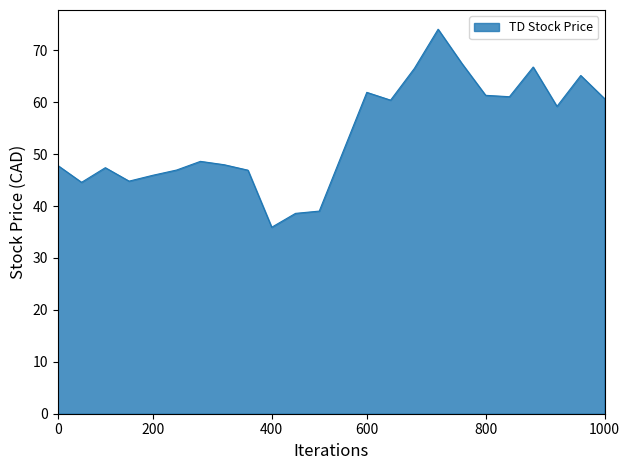

What is the difference between the maximum and minimum values?

38.1